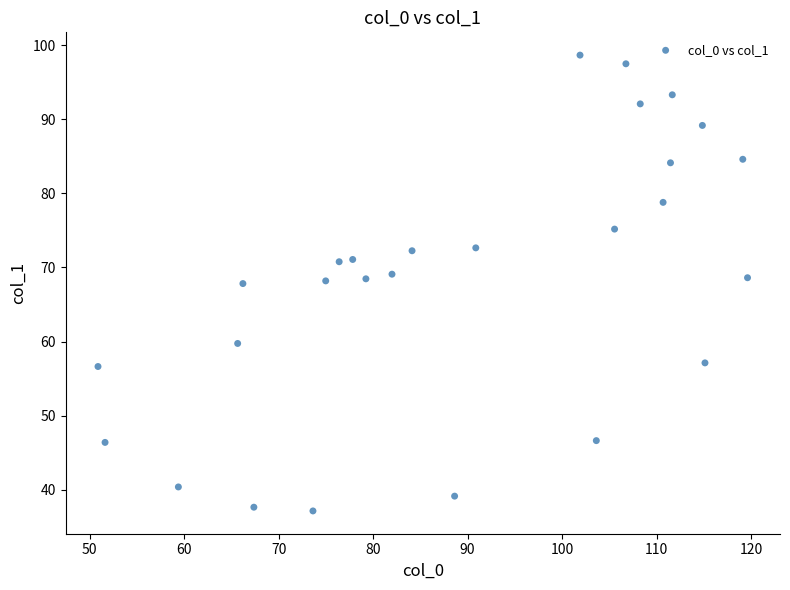

What is the range of X values (max minus min)?

68.8